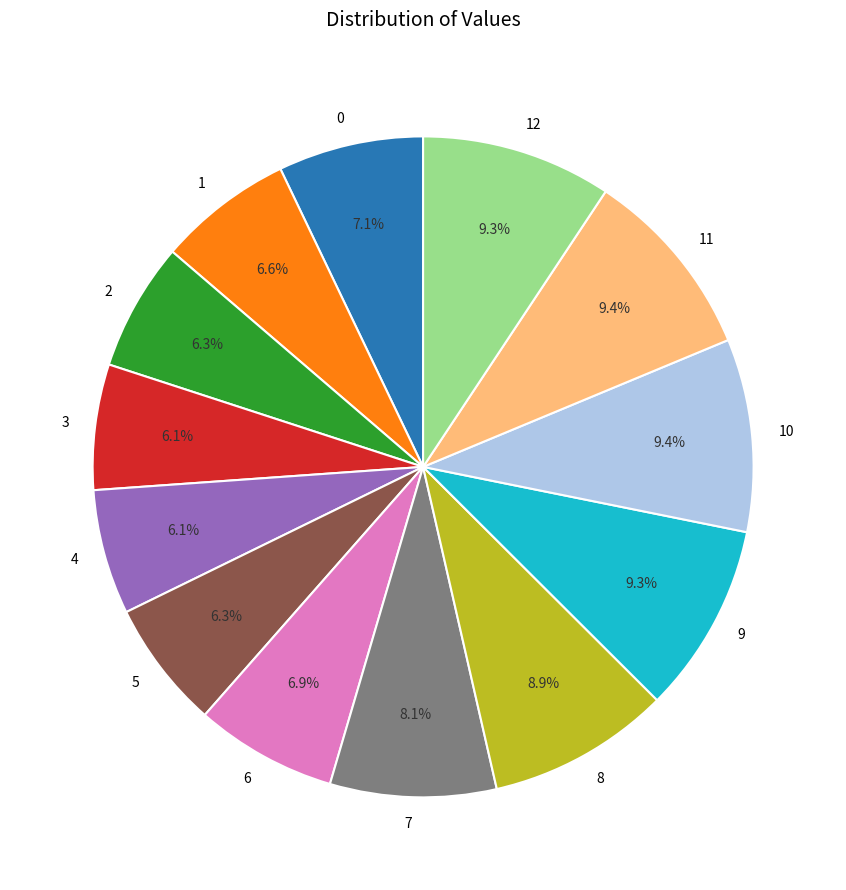

To the nearest percent, what portion does 12 represent?

9%